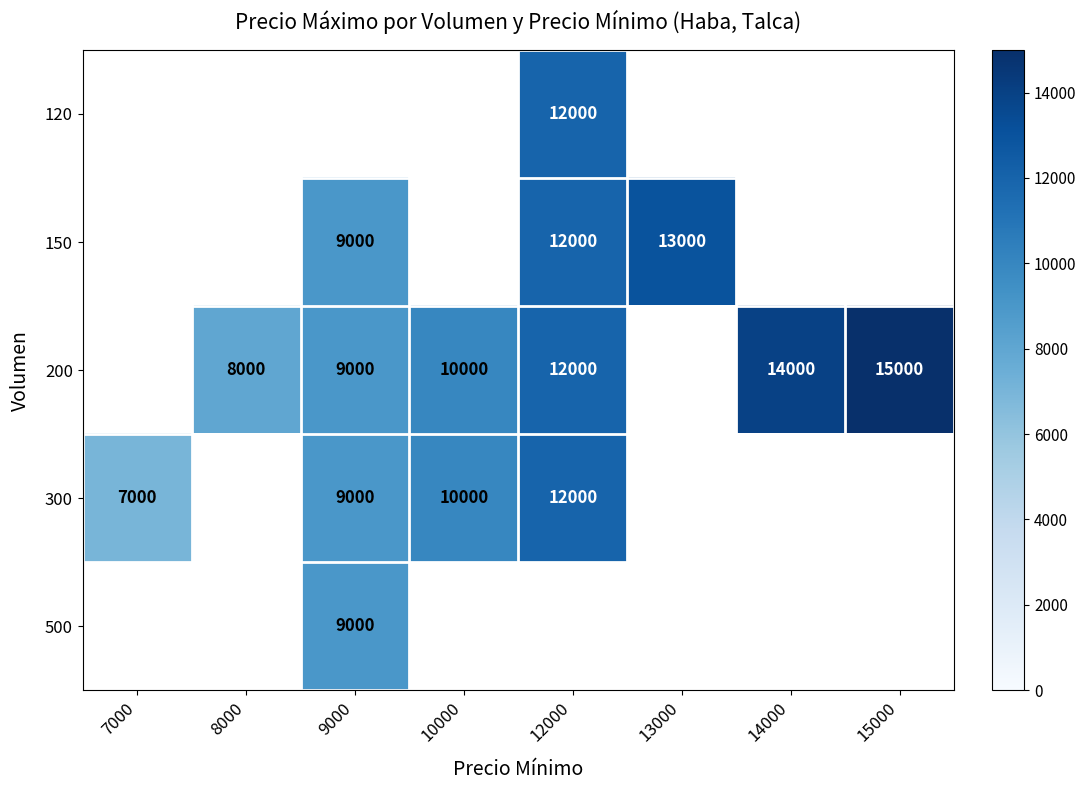

True or false: 150 has a value of 20019 at 12000.

False